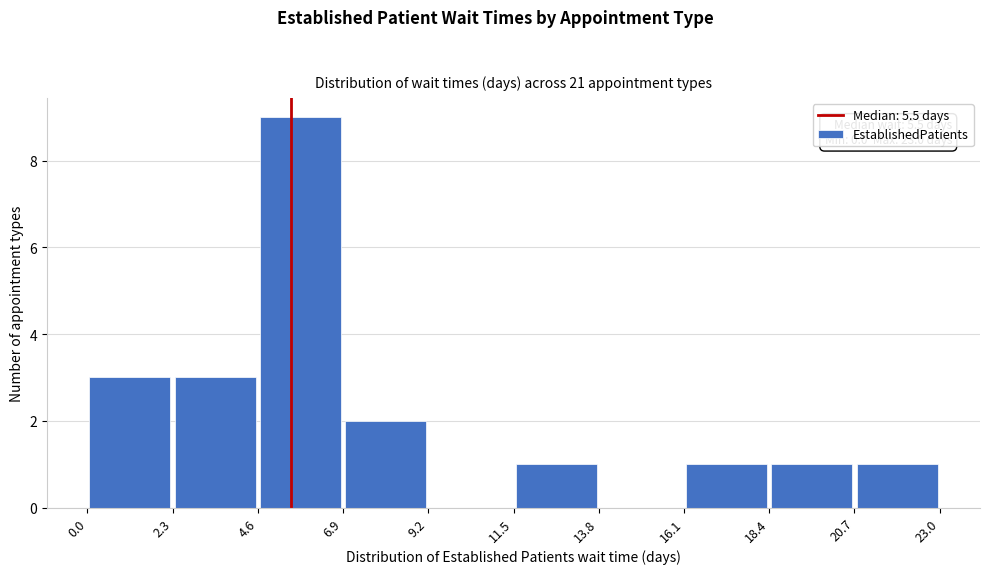

Over which range of the x-axis is the bar tallest?

4.6 to 6.9